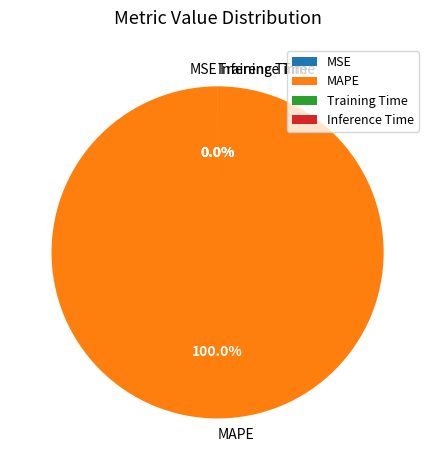

Which has a higher value, Inference Time or MSE?

MSE